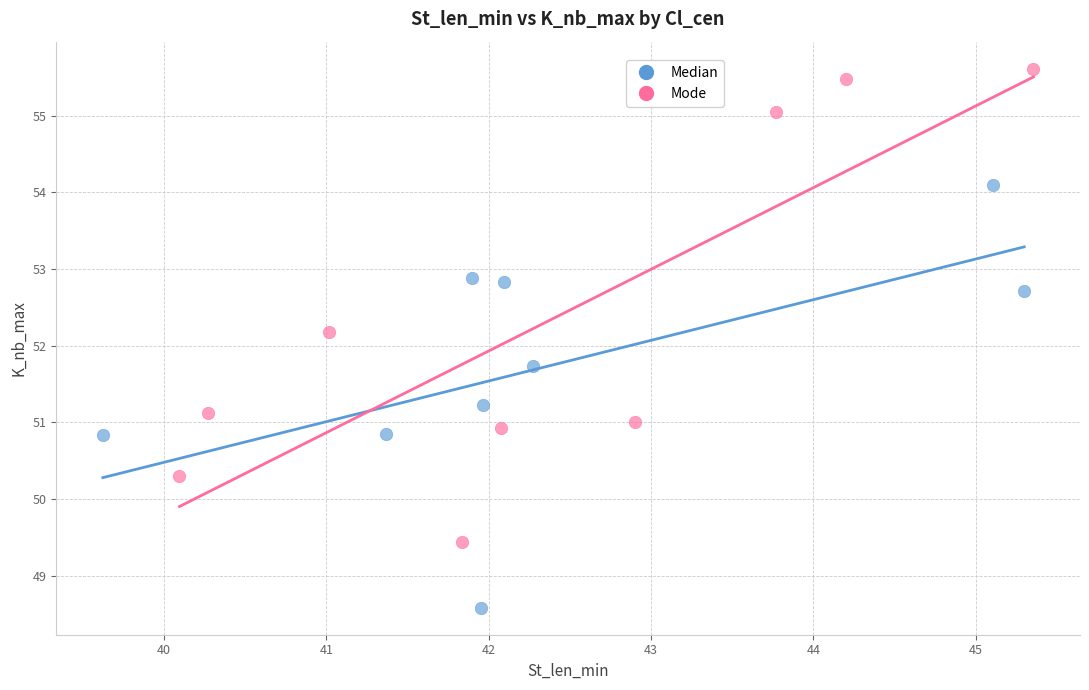

Which series contains the highest Y value?

Mode